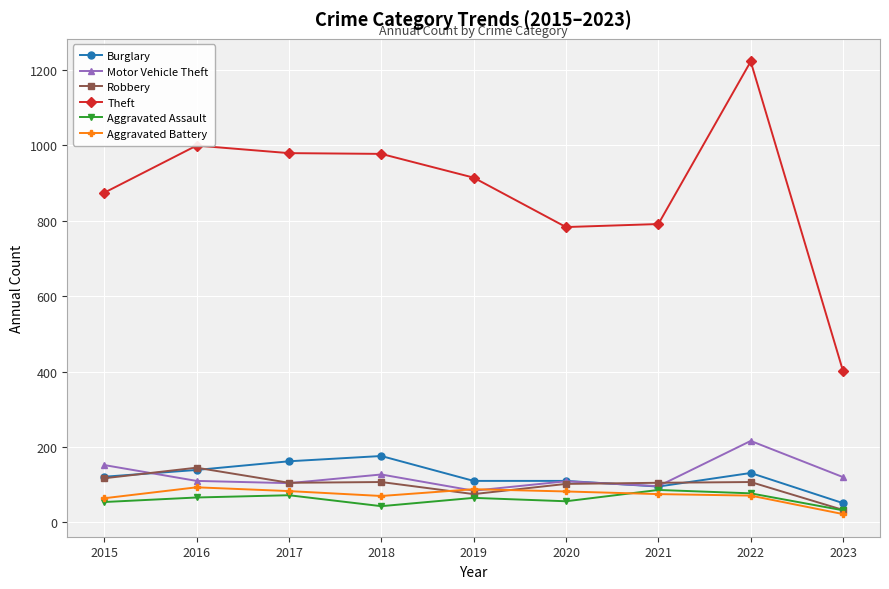

What is the difference between the highest and lowest values at 2015?

820